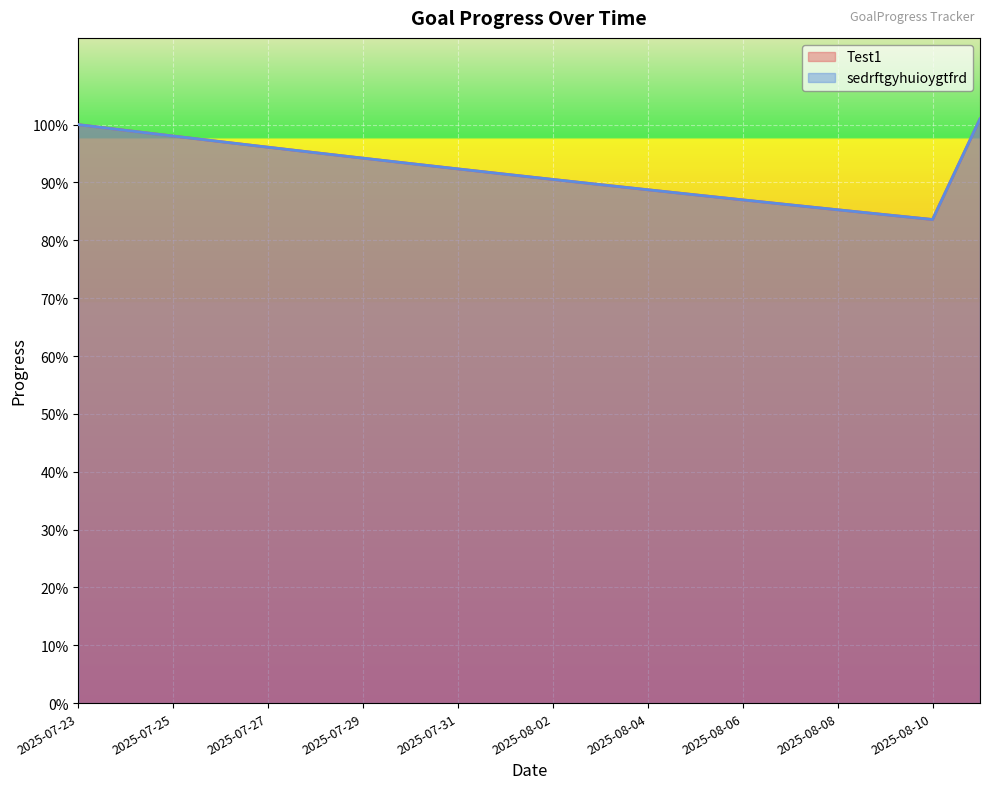

Rank the series at 2025-07-31 from lowest to highest value.

Test1, sedrftgyhuioygtfrd